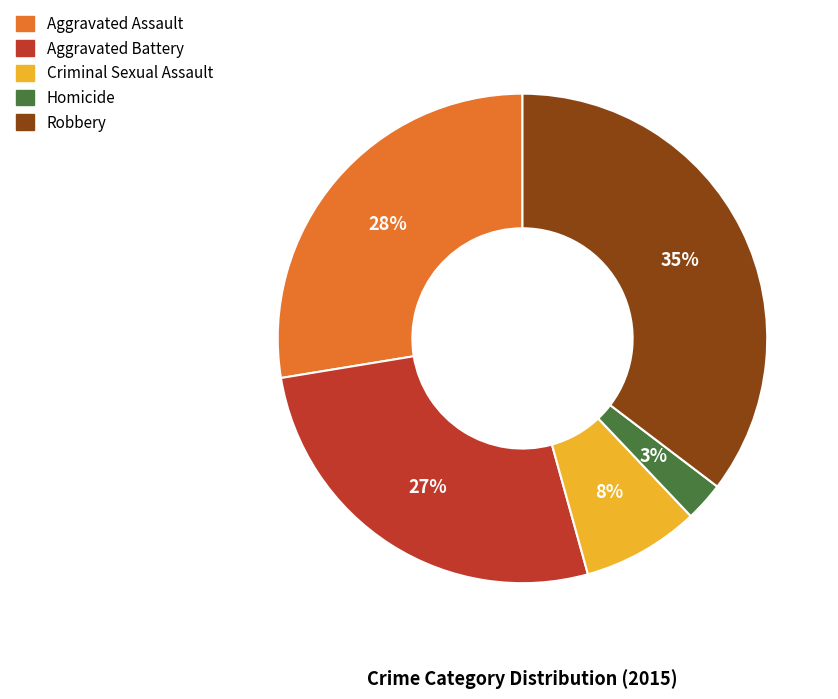

Between Aggravated Assault and Aggravated Battery, which is larger?

Aggravated Assault